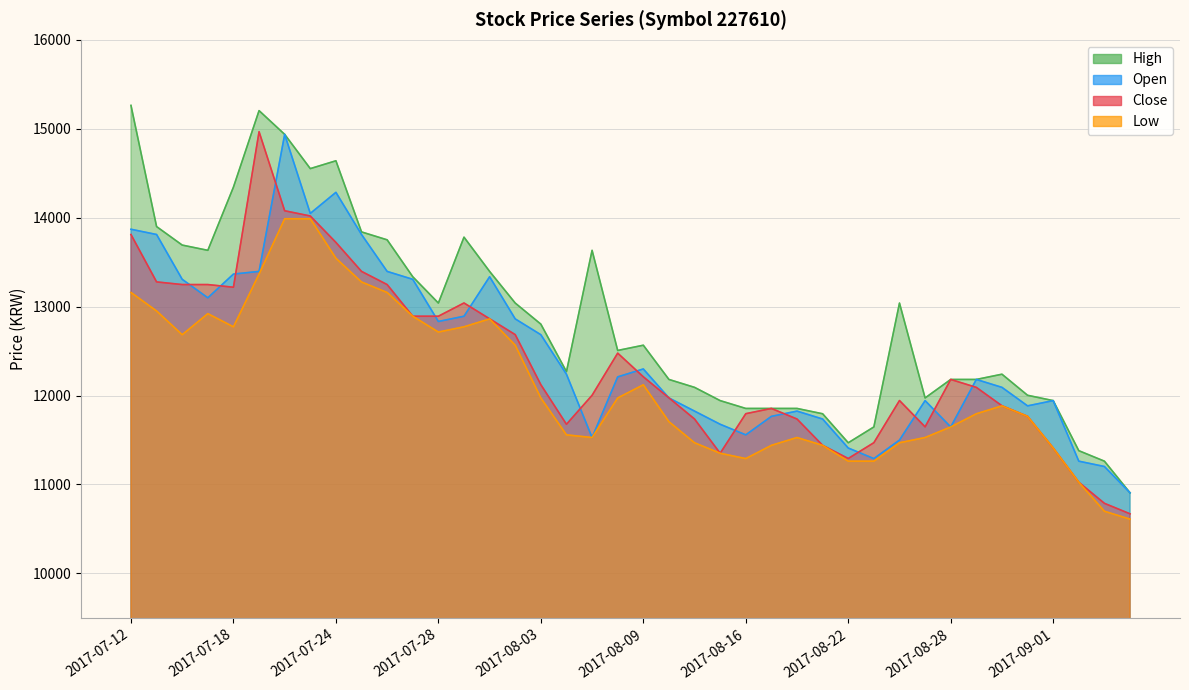

Between which two adjacent categories do Open and Close first intersect?

2017-07-14 and 2017-07-17